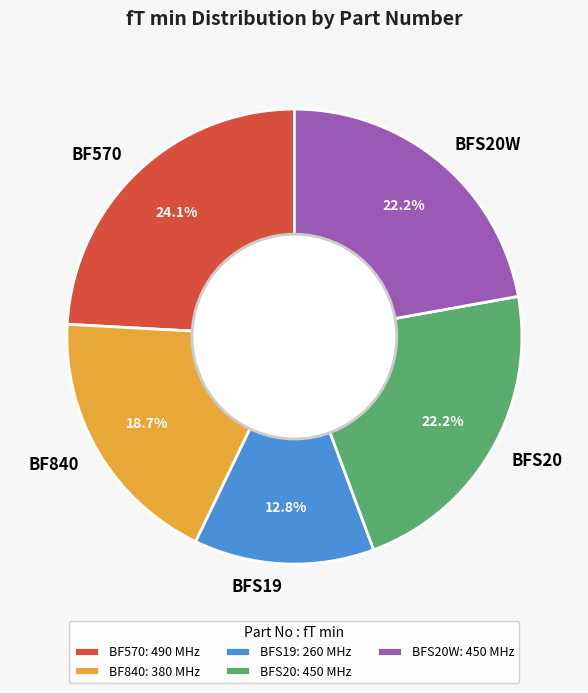

Is BFS20W the majority of the pie?

No